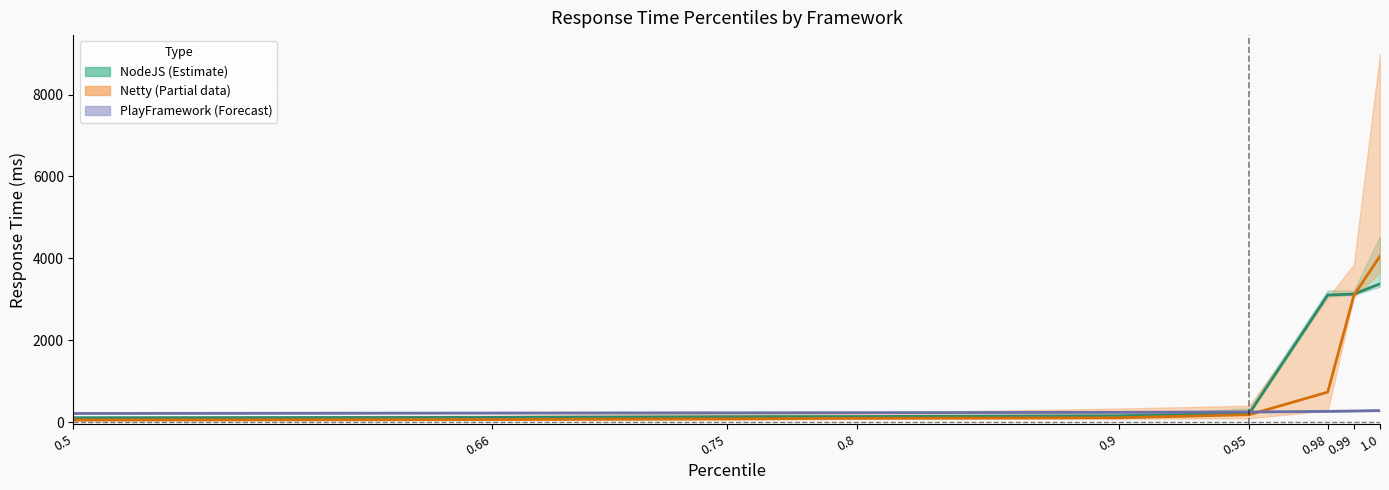

Reading left to right, list all the values displayed in this chart.

NodeJS Median: 0.5=110.5	0.66=117.5	0.75=136.0	0.8=139.5	0.9=159.0	0.95=216.5	0.98=3107.0	0.99=3128.5	1.0=3378.5
Netty Median: 0.5=56.0	0.66=65.0	0.75=81.5	0.8=95.0	0.9=108.5	0.95=183.5	0.98=735.5	0.99=3097.5	1.0=4057.0
PlayFramework Median: 0.5=214.0	0.66=224.0	0.75=230.0	0.8=233.0	0.9=242.0	0.95=252.0	0.98=265.0	0.99=275.0	1.0=285.0